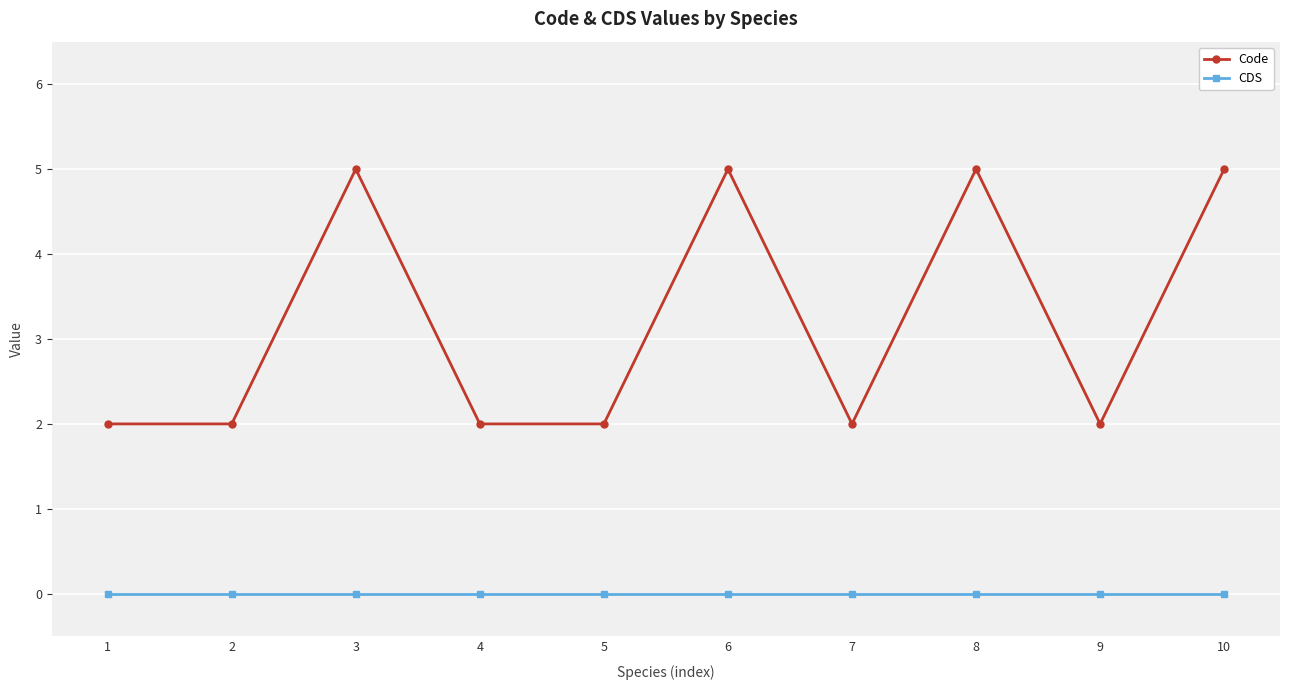

How many interior local peaks does the Code series have?

3